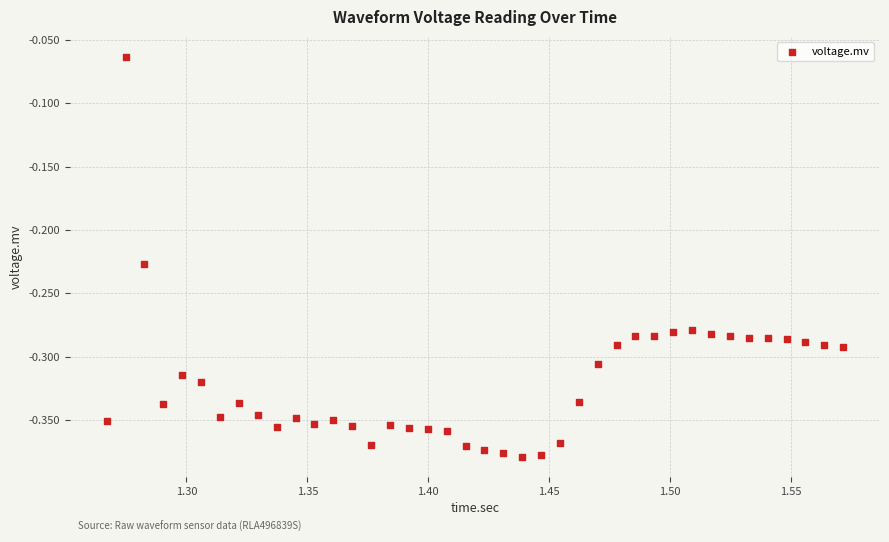

What is the range of Y values (max minus min)?

0.3